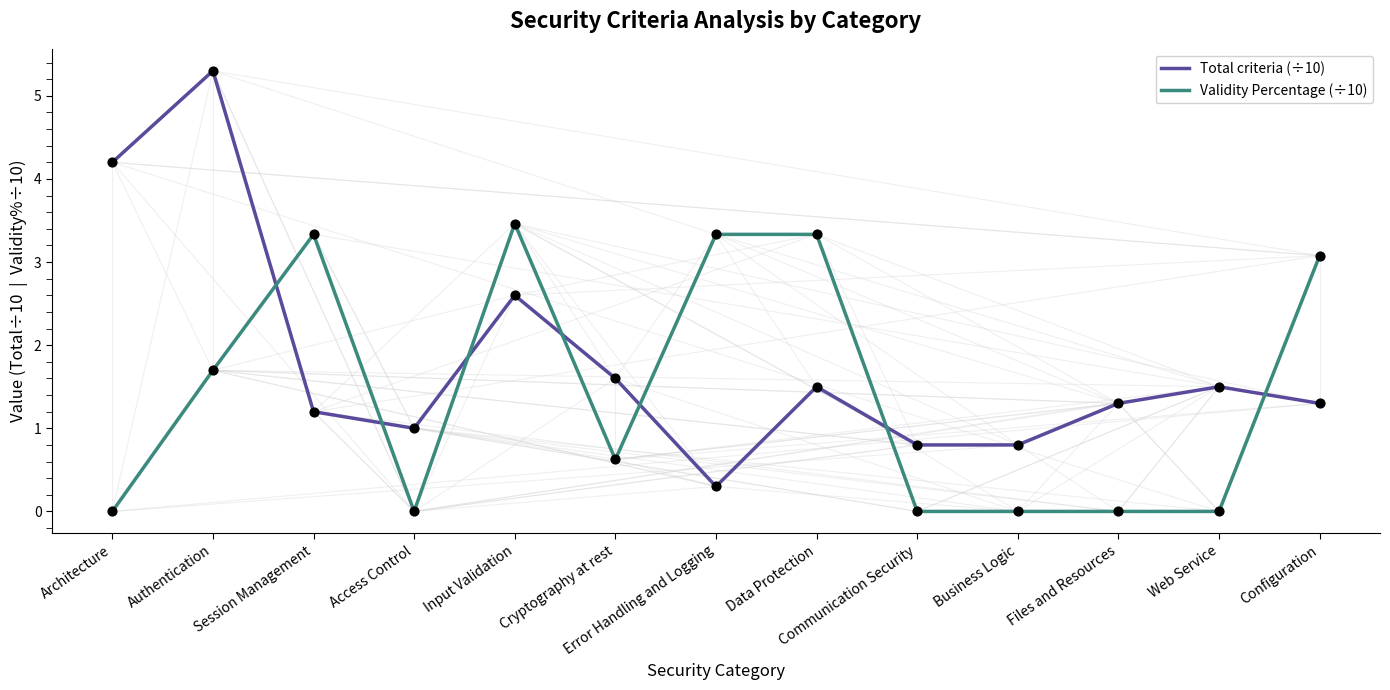

Which series changed the most between Authentication and Input Validation?

Total criteria (÷10)